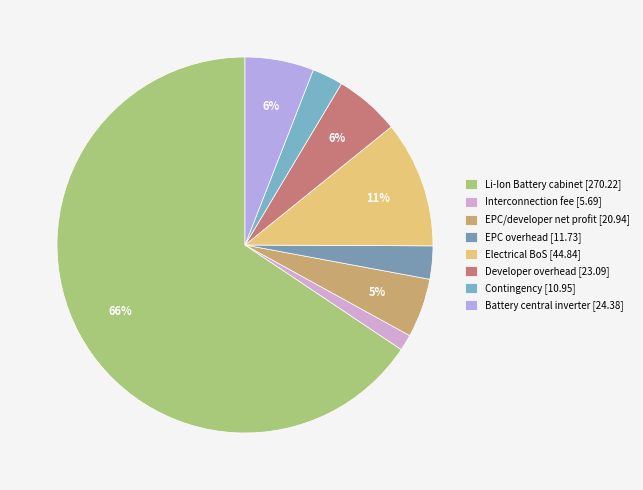

Count the number of slices in the pie.

8